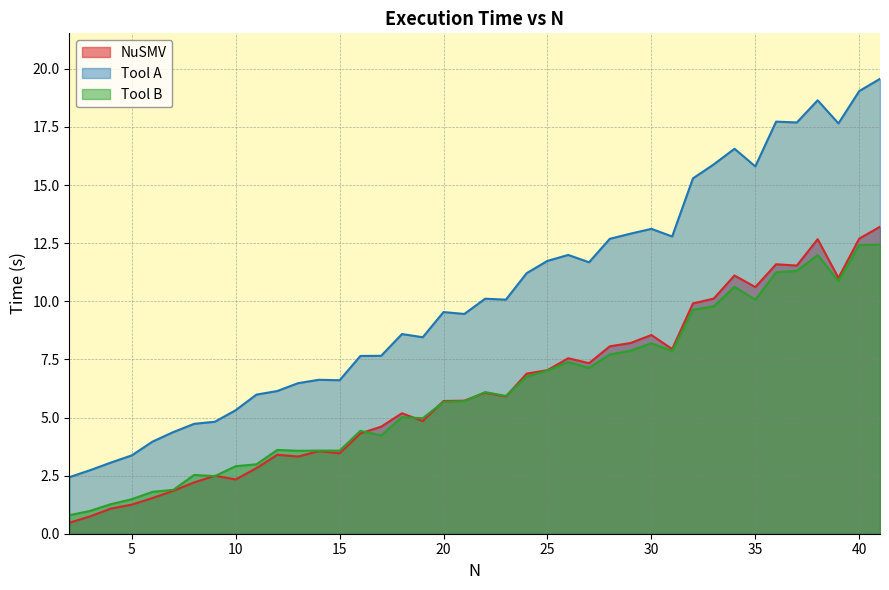

At which category does Tool A reach its first local peak?

14